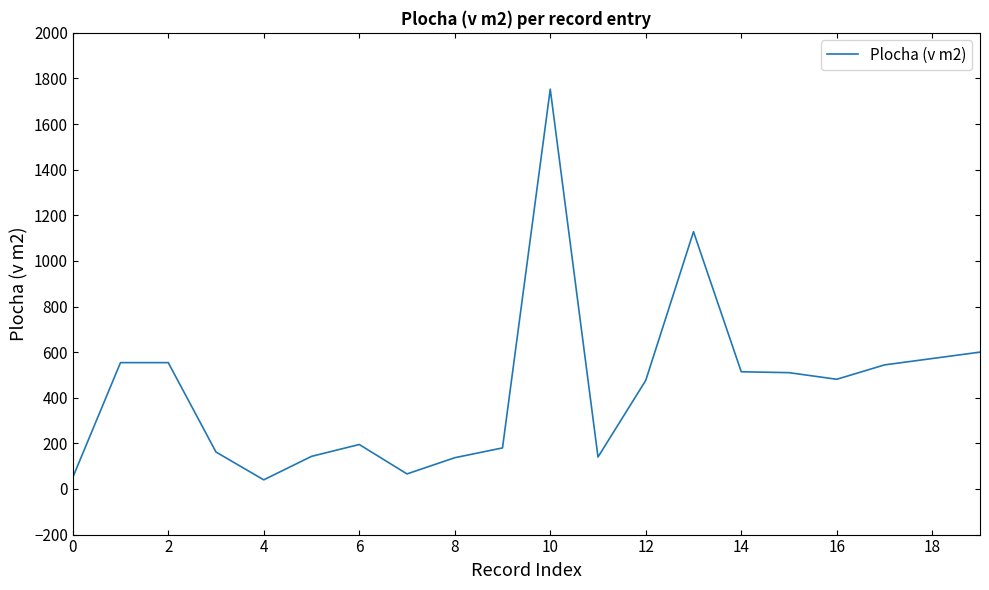

What is the greatest value displayed?

1753.0